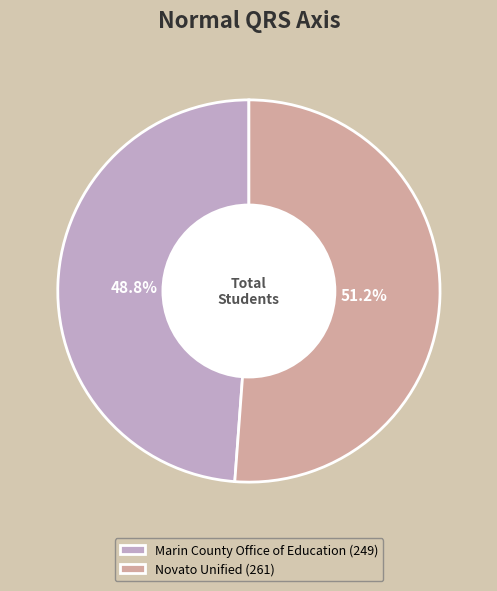

True or false: Novato Unified accounts for 51% of the total.

True